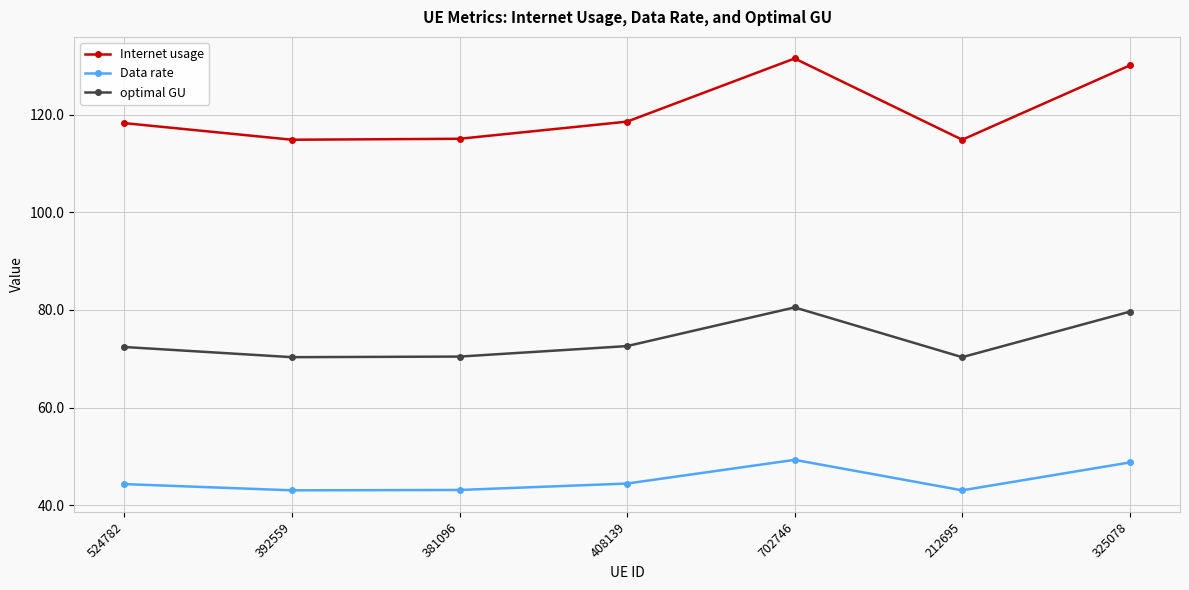

Which series has the largest range (max minus min)?

Internet usage